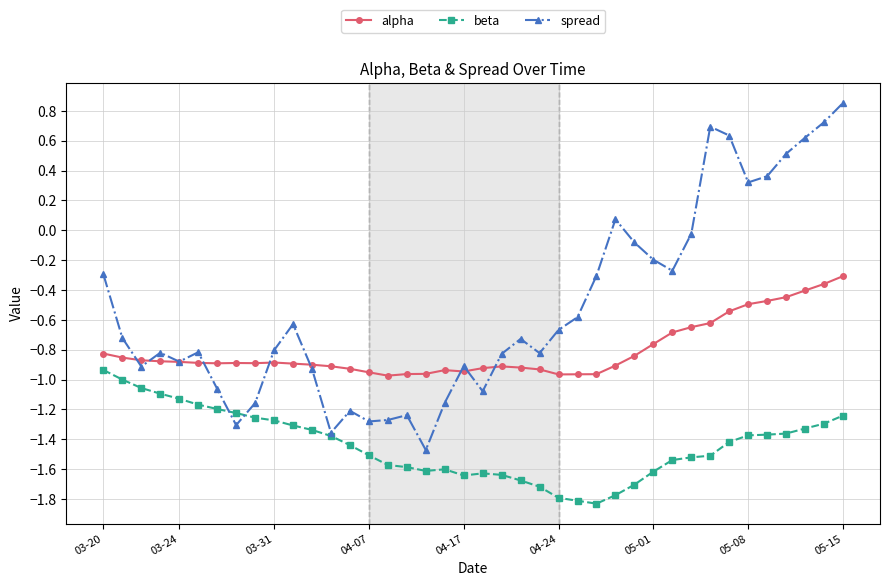

True or false: alpha and spread cross at least once.

True